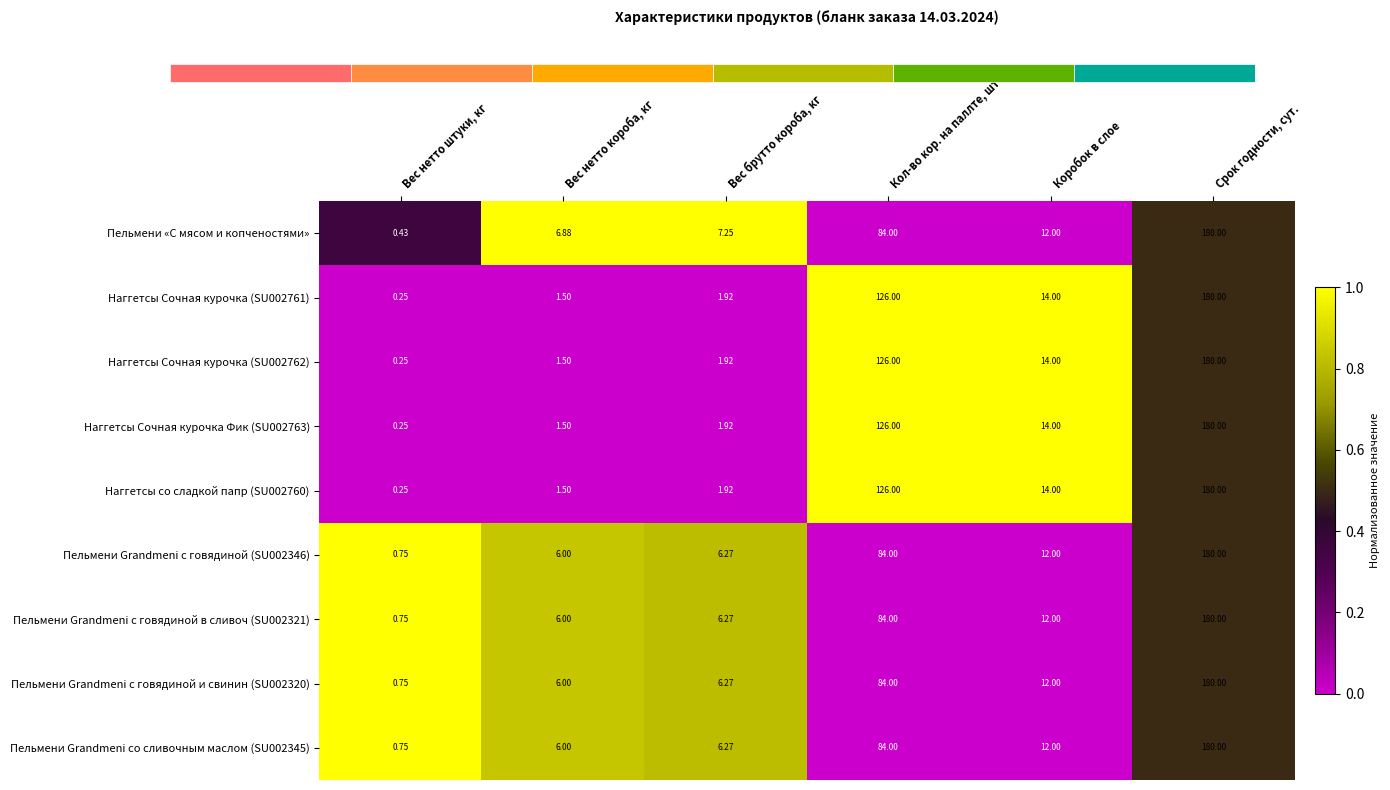

Where is Пельмени Grandmeni с говядиной (SU002346) nearest to the value 90?

Кол-во кор. на паллте, шт